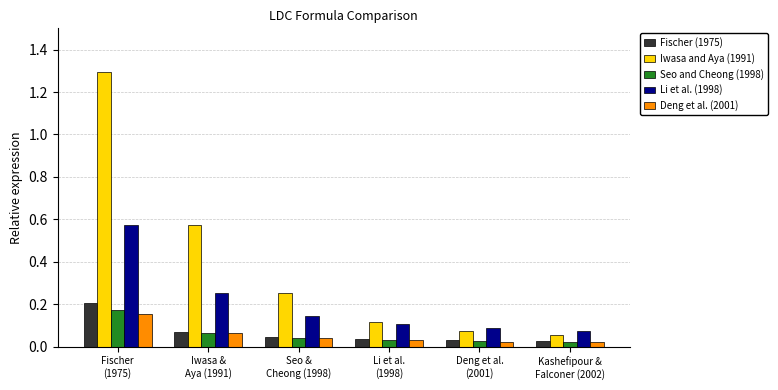

Which series has the widest spread of values?

Iwasa and Aya (1991)